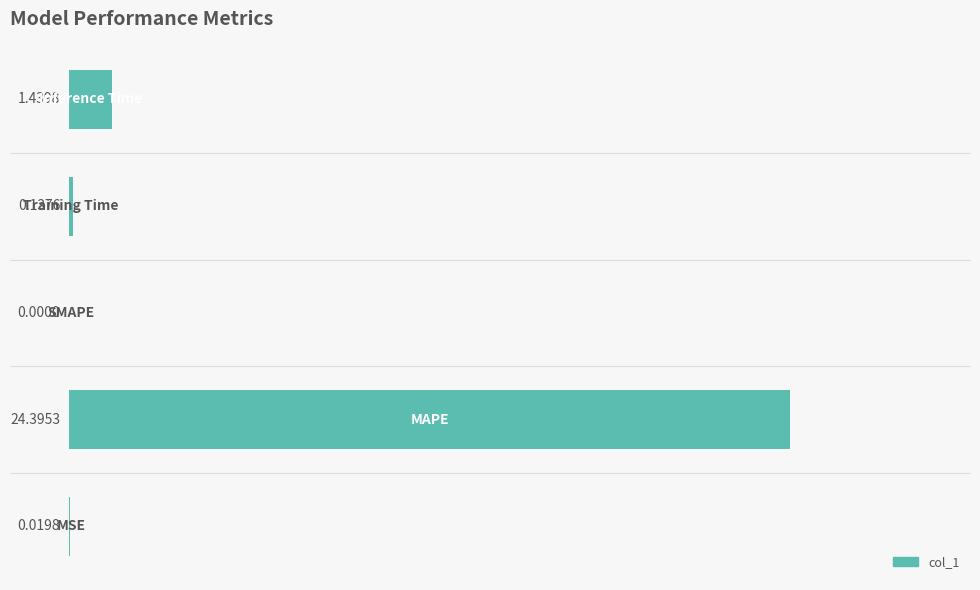

How many series are shown in this chart?

1